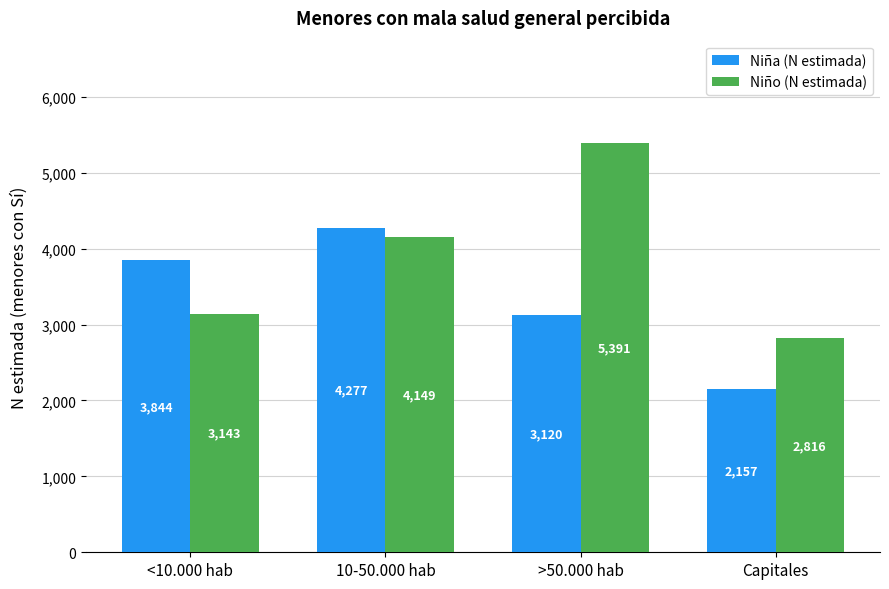

What is the maximum value for Niño (N estimada)?

5391